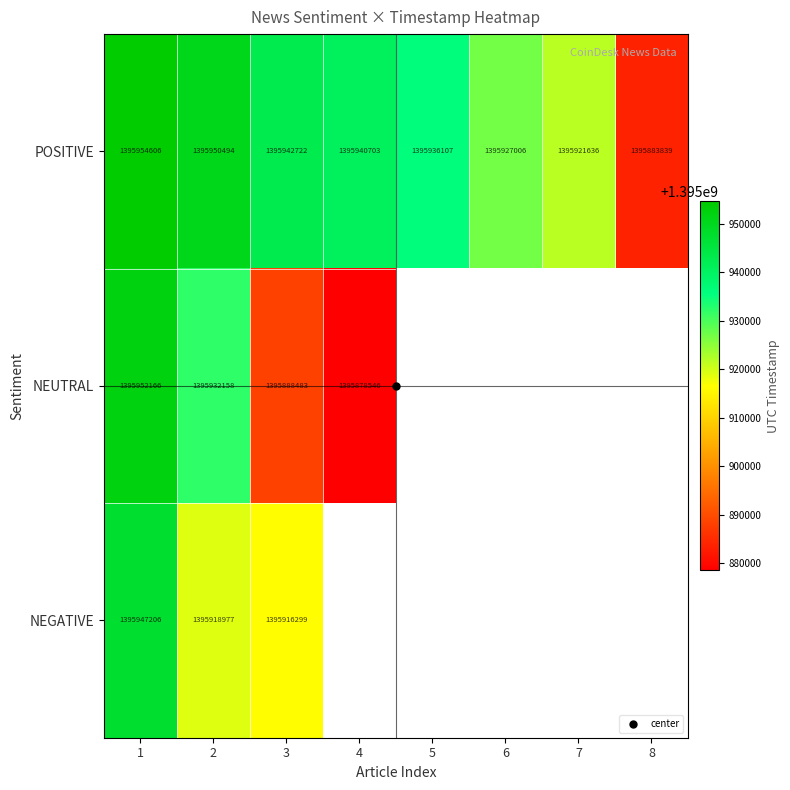

What is the difference between the highest and lowest values at 3?

54239.0